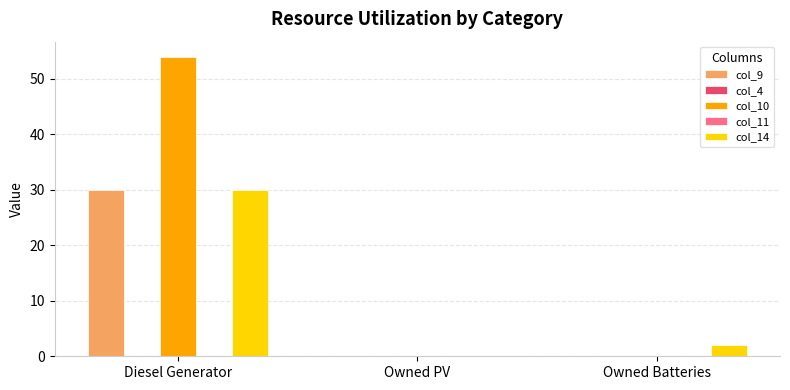

What position from the right is Owned PV?

2